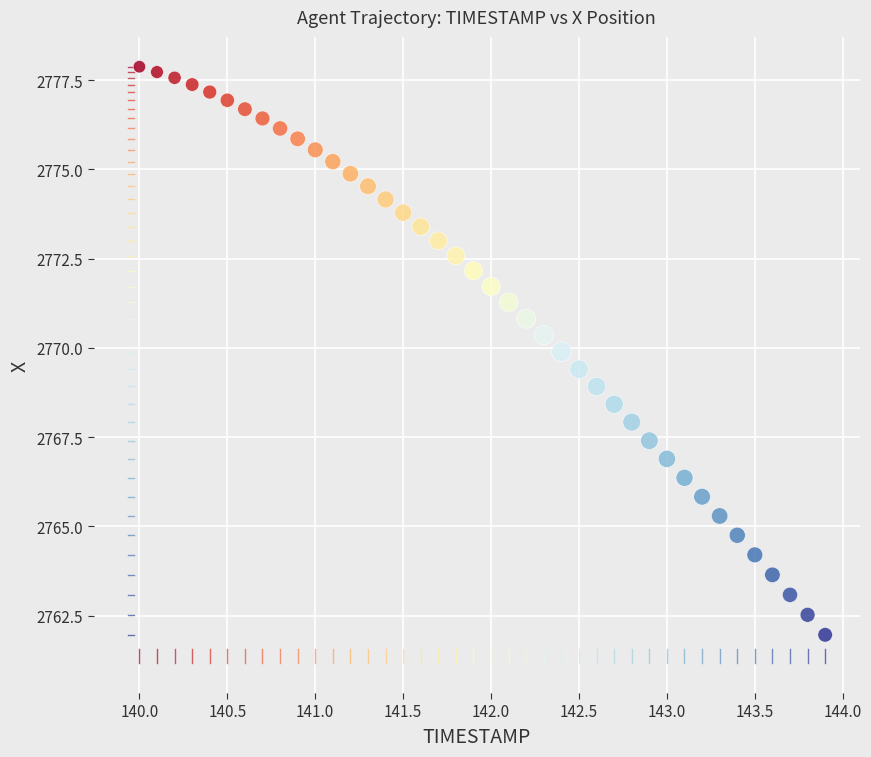

What is the range of Y values (max minus min)?

15.9